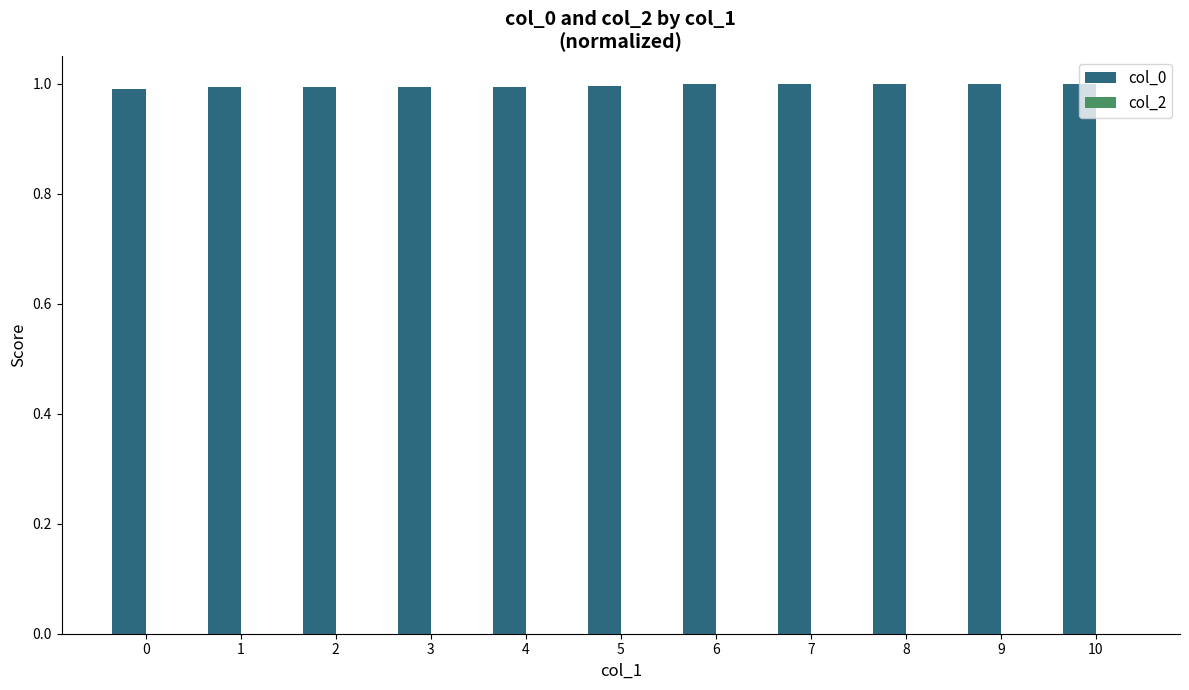

Are the bars horizontal?

No